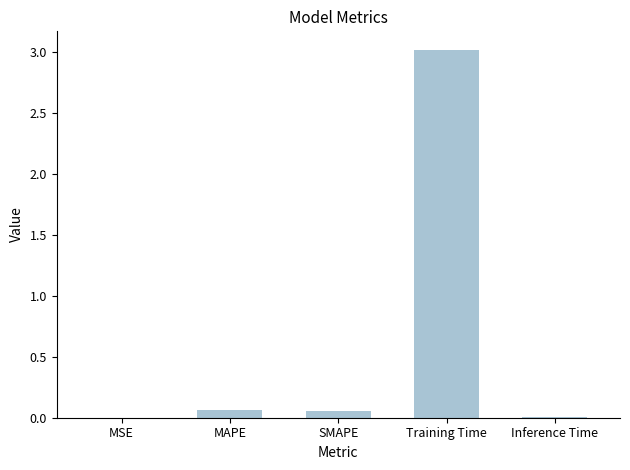

Which category has the highest value across all series?

Training Time